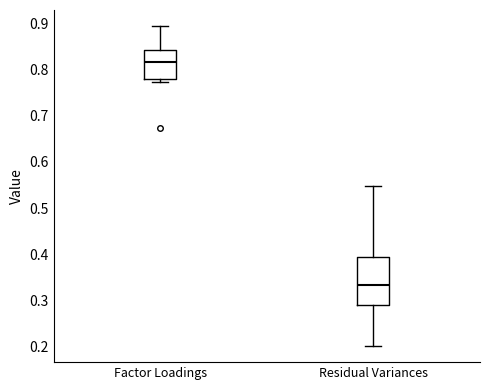

Comparing the boxes themselves (not the whiskers), which one is the tallest?

Residual Variances